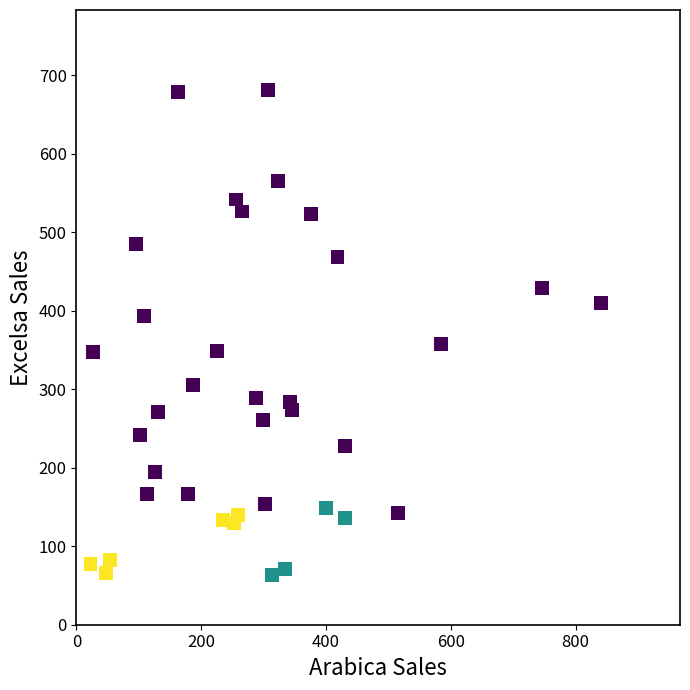

What is the range of Y values (max minus min)?

617.8